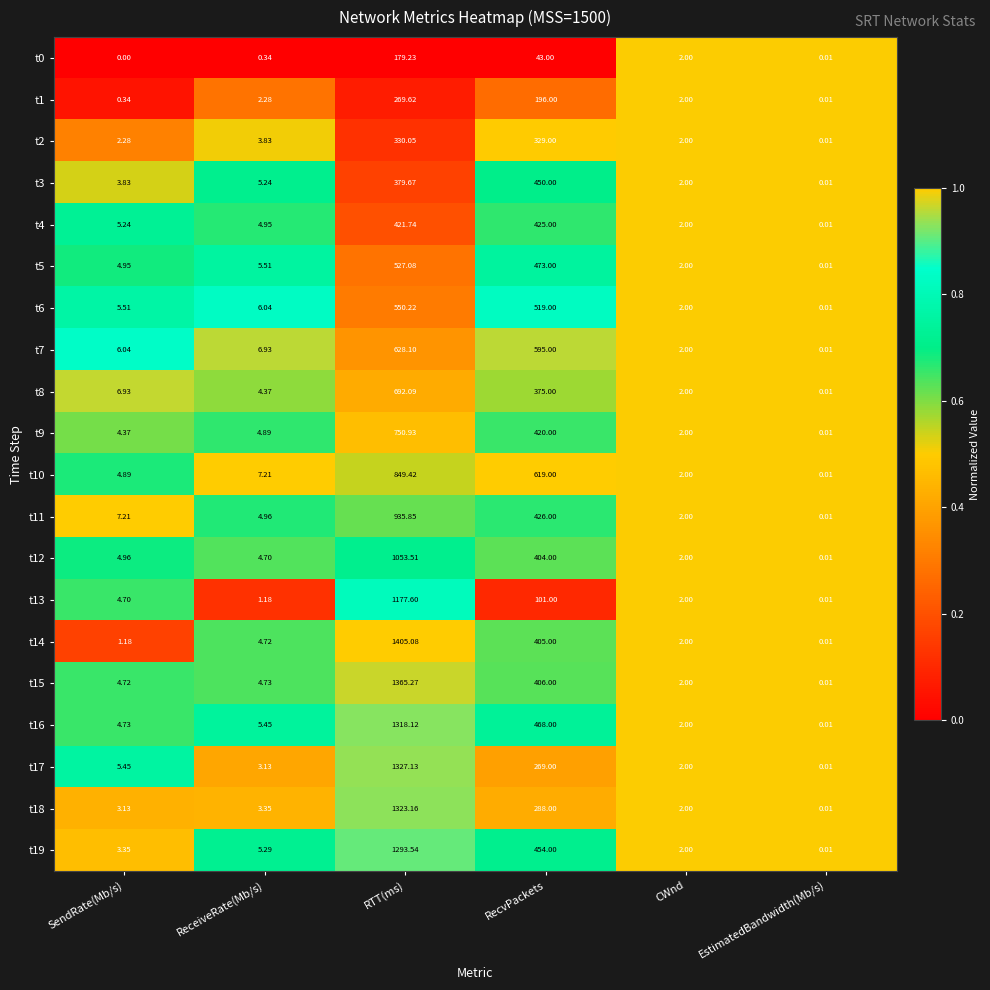

Which label corresponds to the largest value in the chart?

RTT(ms)